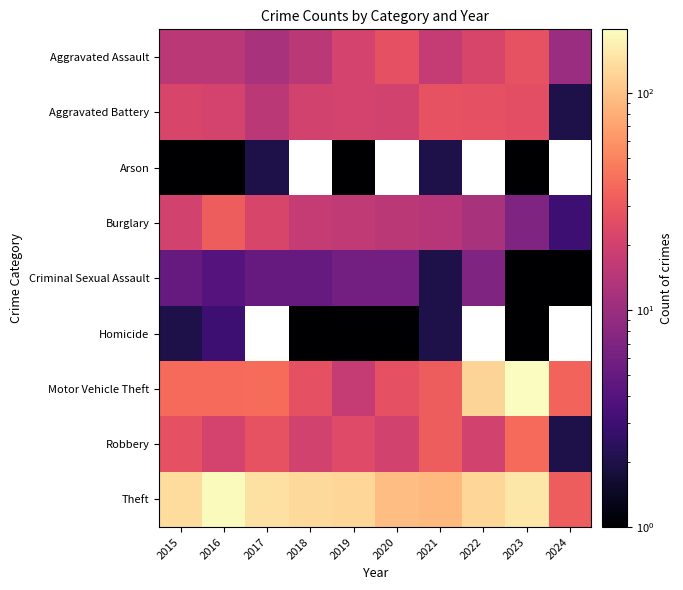

What is the minimum value shown in the chart?

1.0